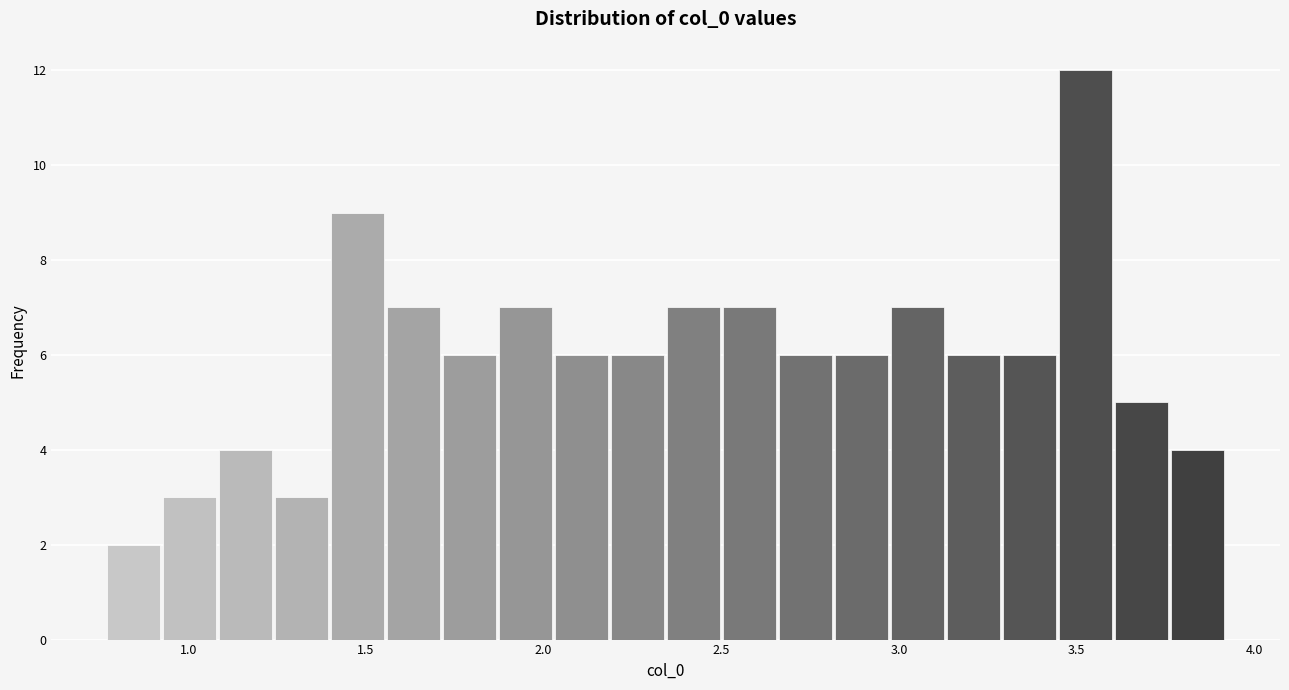

Around what value on the x-axis is the tallest bar? Give the approximate position of its centre, as read against the axis.

3.55